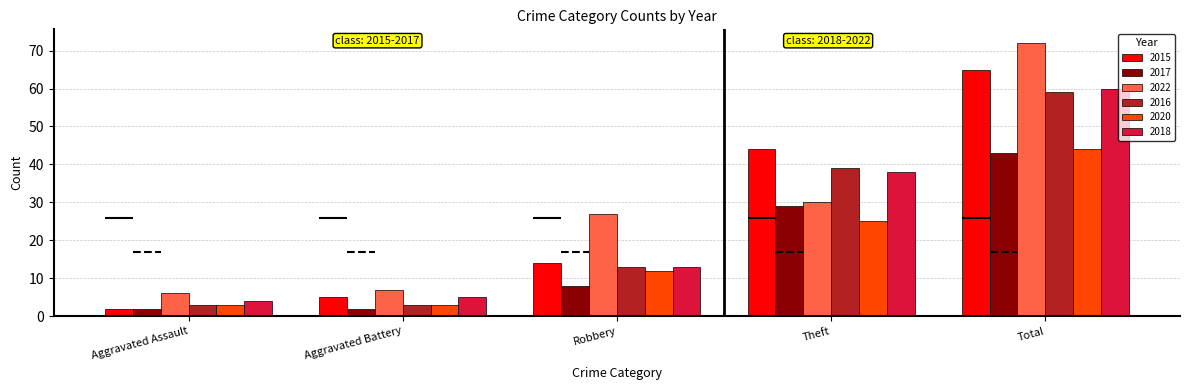

Which series changed the most between Robbery and Theft?

2015